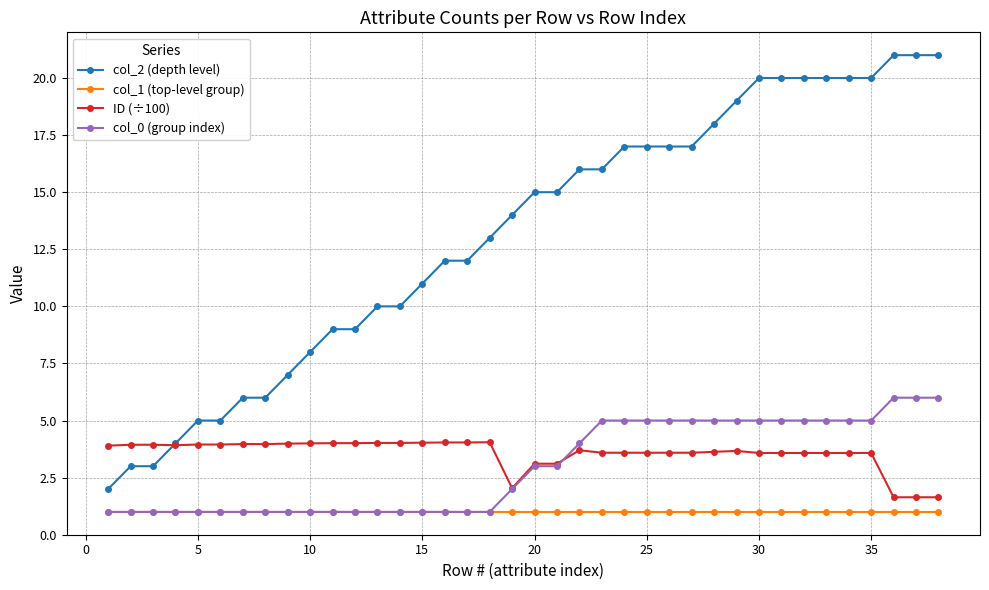

Which series has the widest spread of values?

col_2 (depth level)